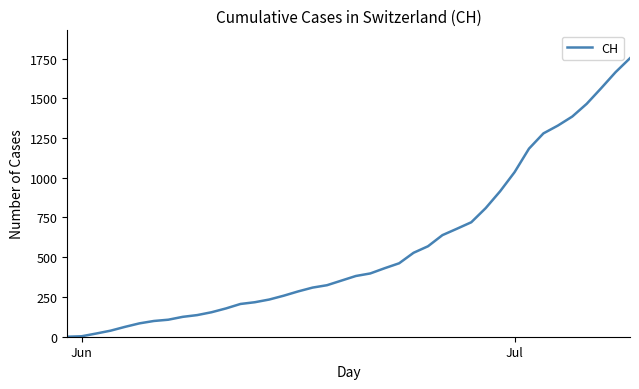

What is the difference between the maximum and minimum values?

1752